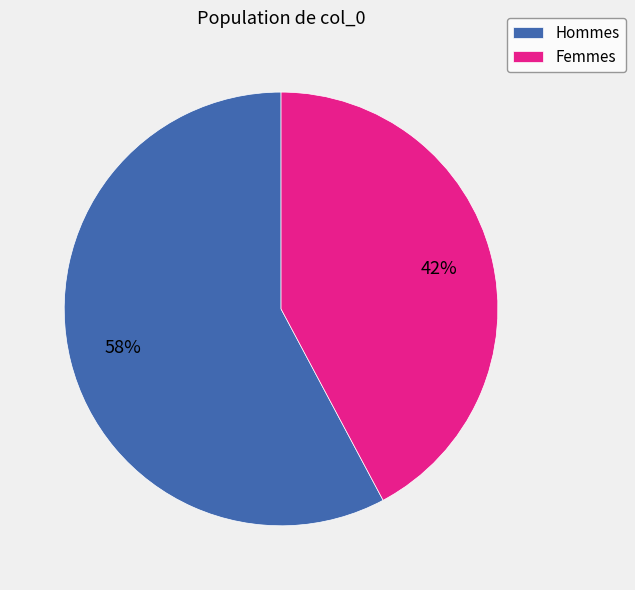

Rank the categories by value from highest to lowest.

Hommes, Femmes